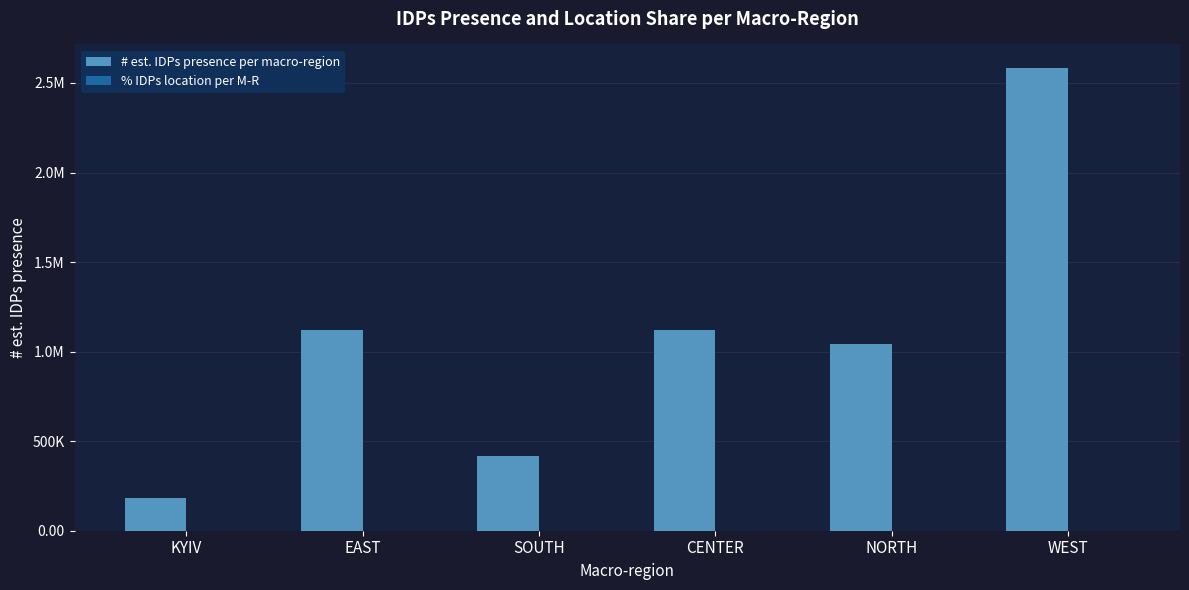

Where does the # est. IDPs presence per macro-region series first go above 1123237?

WEST